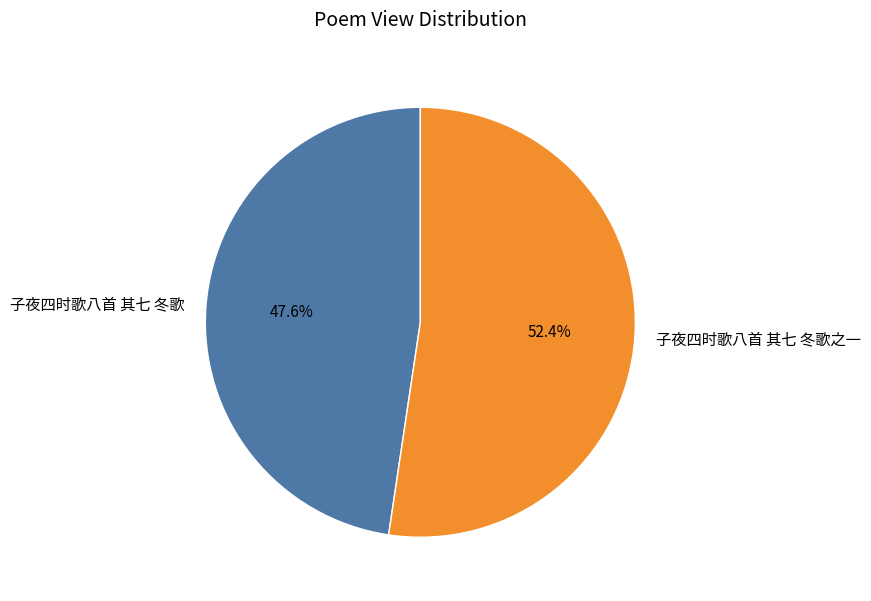

Count the number of slices in the pie.

2